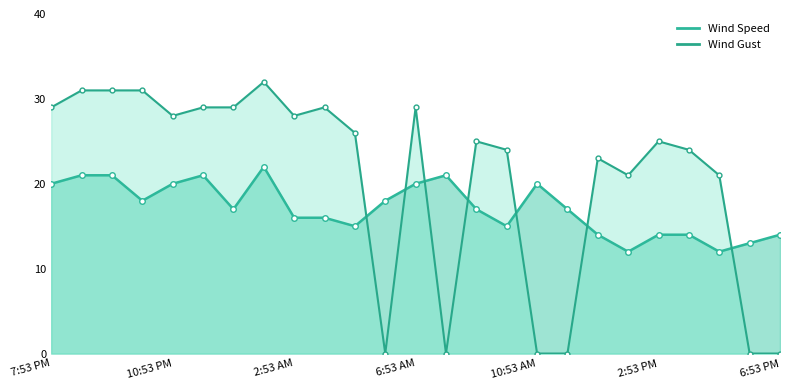

At how many categories does at least one series exceed 11?

25